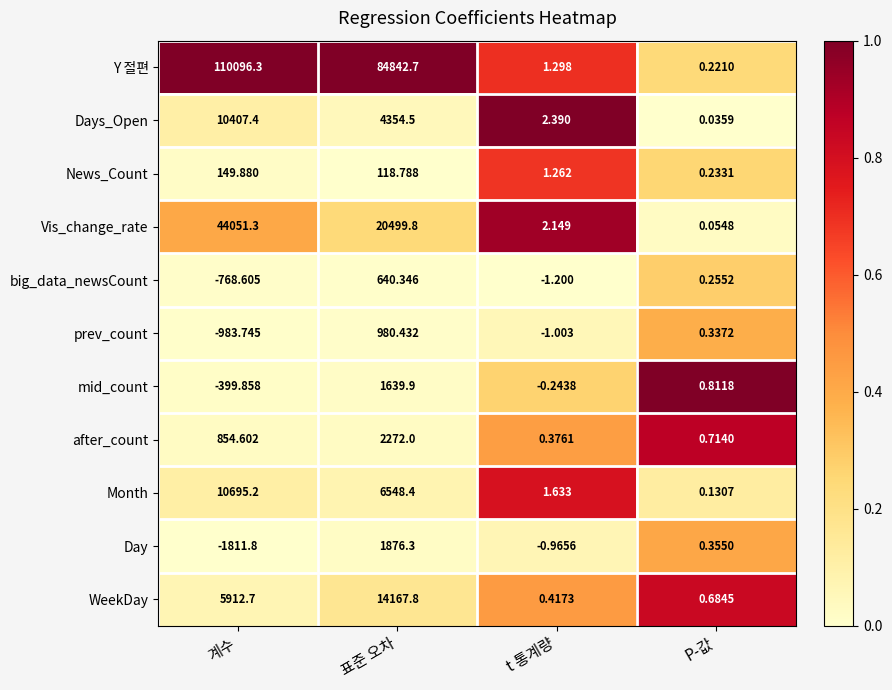

Count the number of categories in the chart.

4